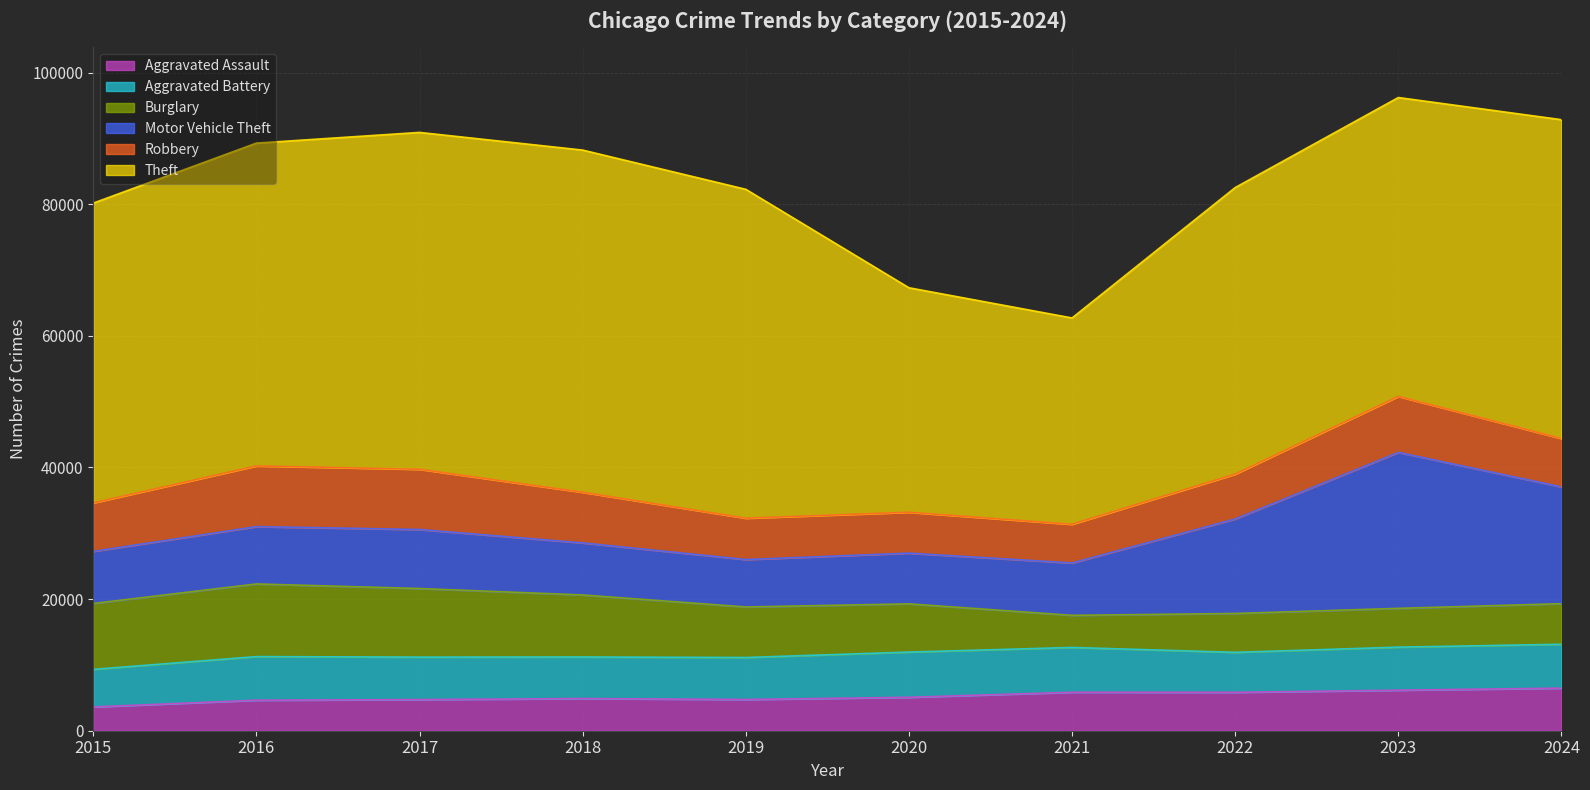

What is the total value across all series at 2021?

62714